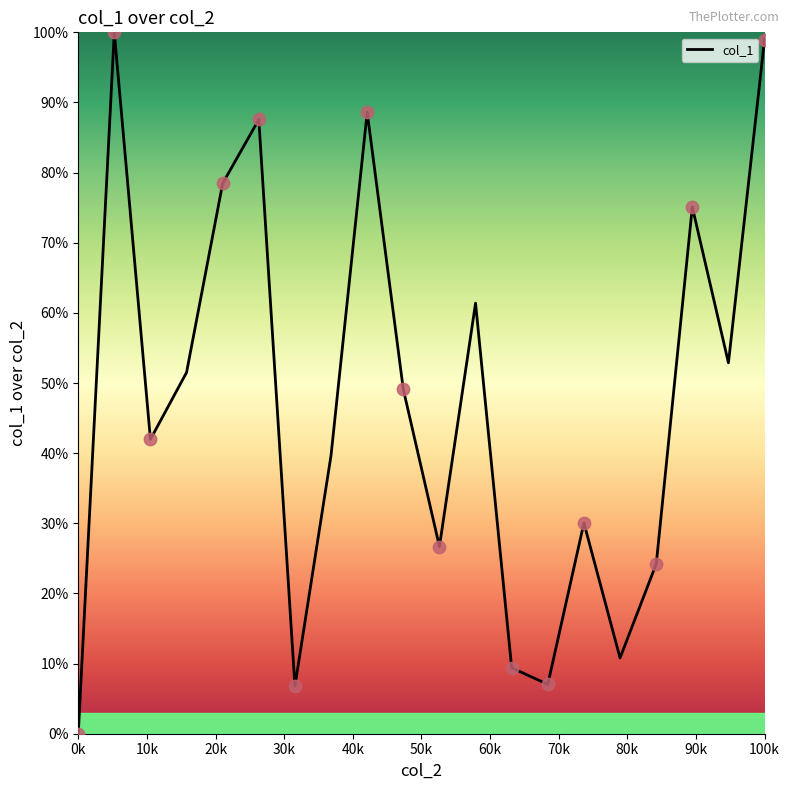

What is the greatest value displayed?

100.0